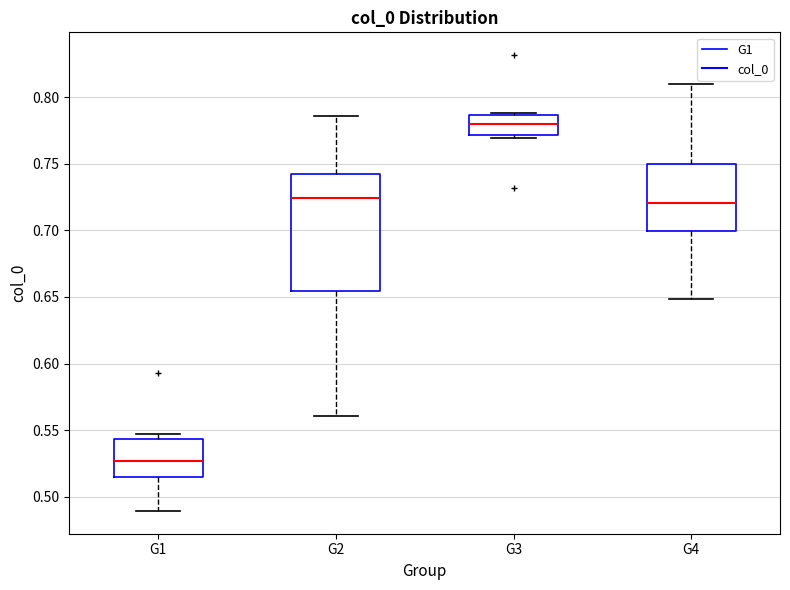

Which box is the tallest, from its lower edge to its upper edge?

G2